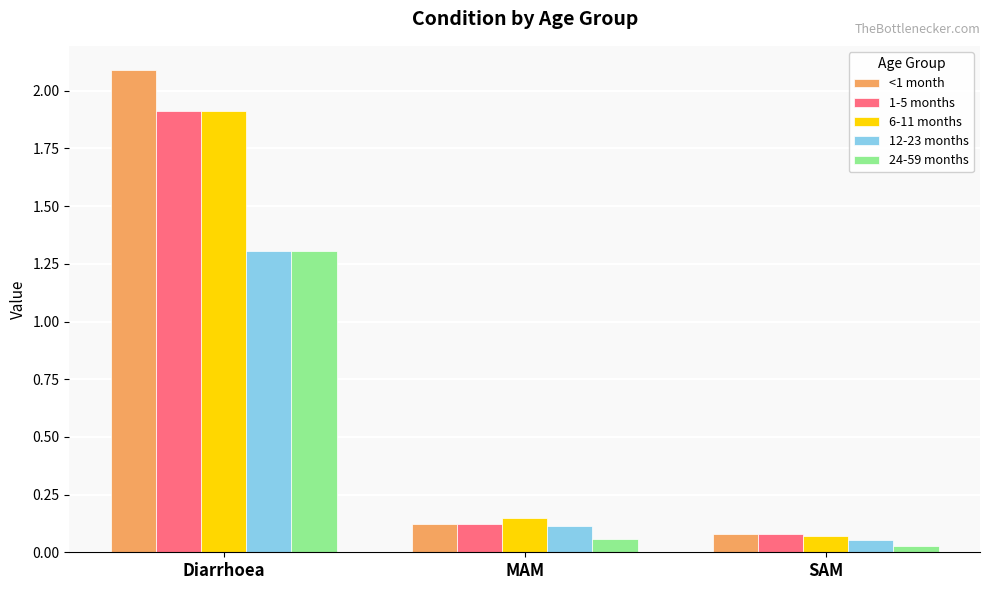

Which series has the largest range (max minus min)?

<1 month